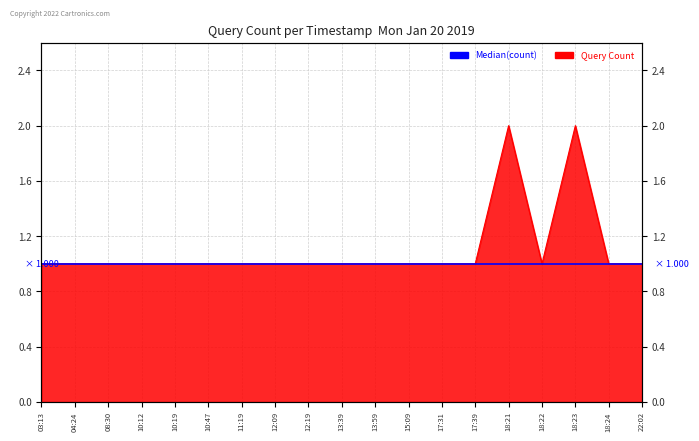

Is it true that the value at 10:12 is 2?

False